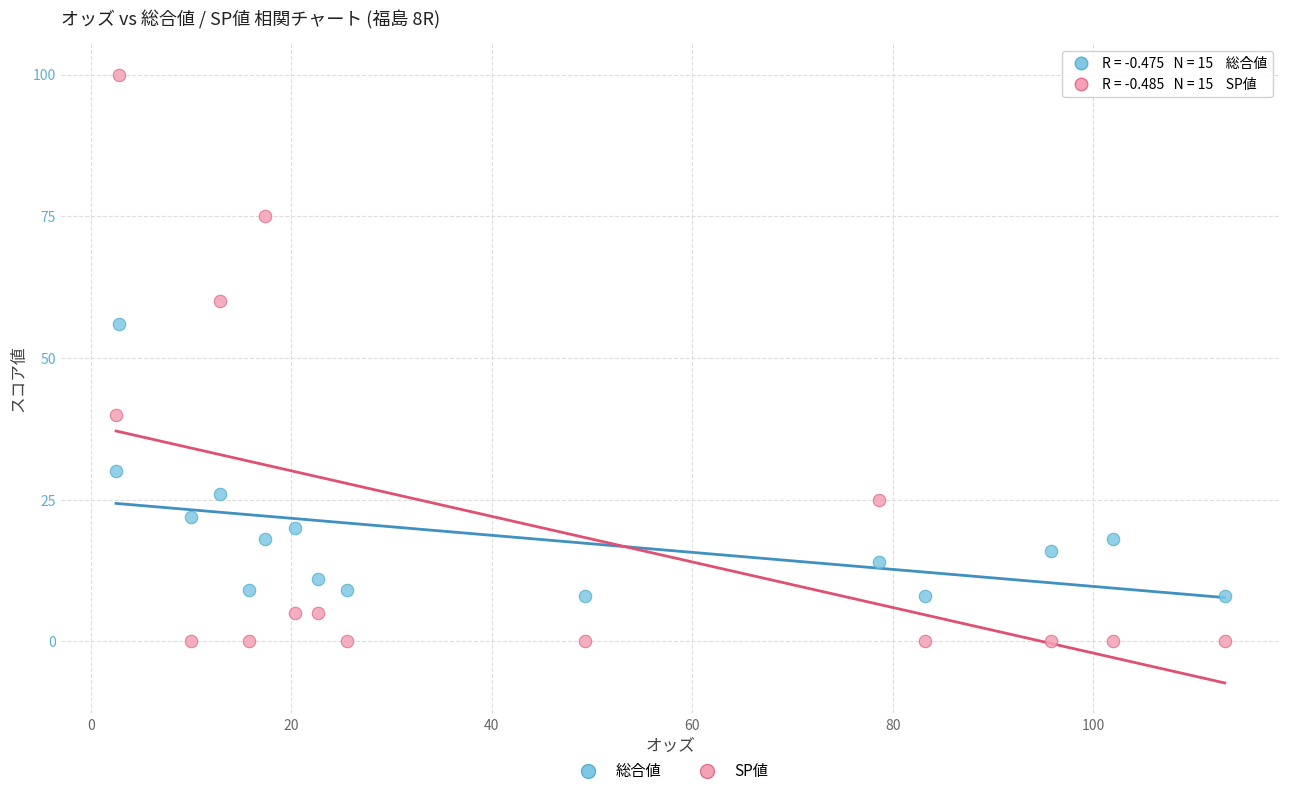

Across all series, what Y value is closest to 50?

56